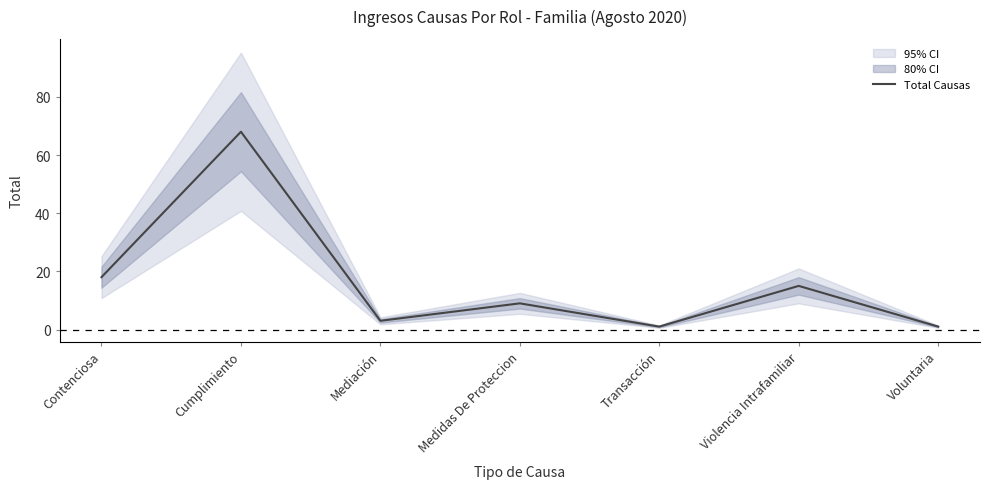

What is the value of the 3rd point from the left?

3